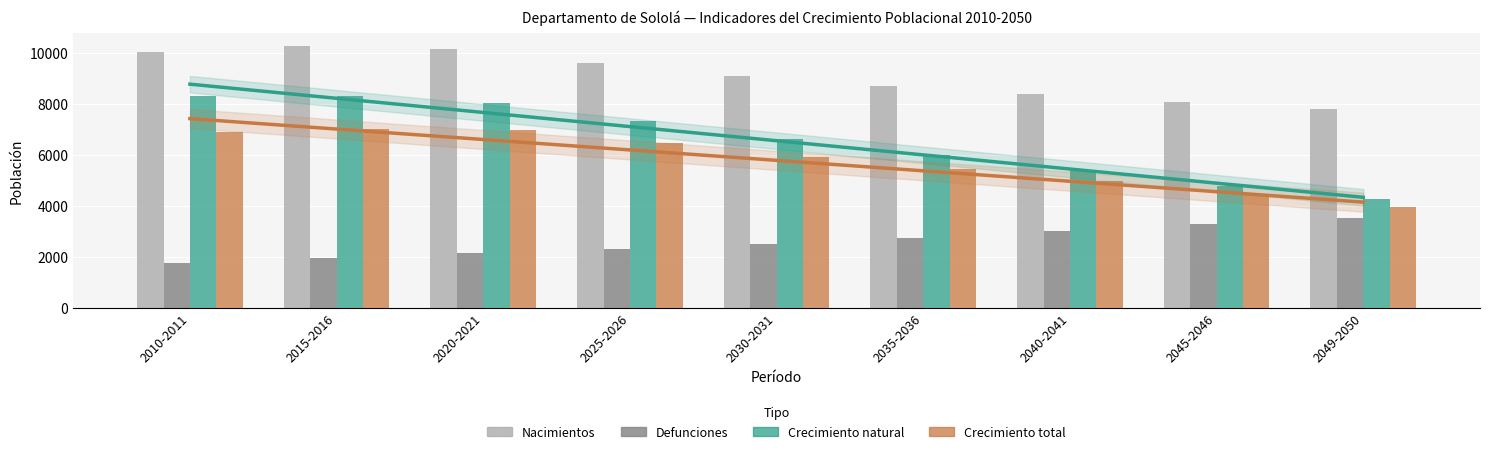

Which series changed the most between 2025-2026 and 2030-2031?

Crecimiento natural